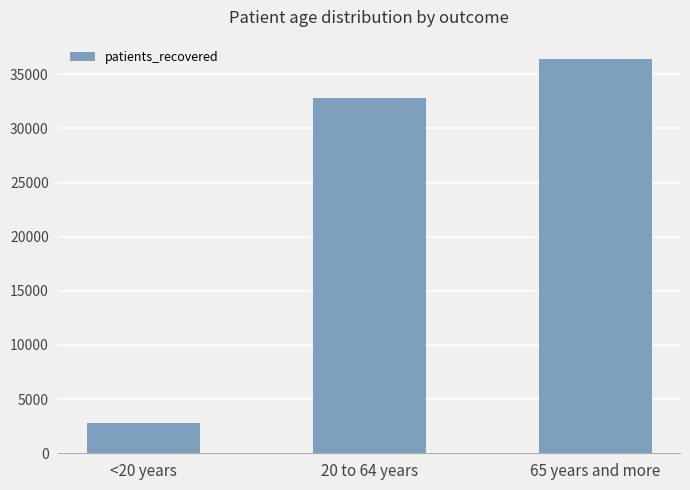

What is the smallest value displayed?

2795